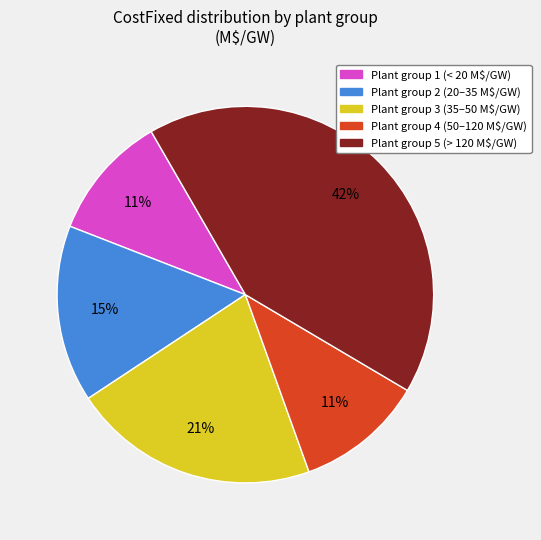

To the nearest percent, what is the difference between the largest and smallest slice percentages?

31%